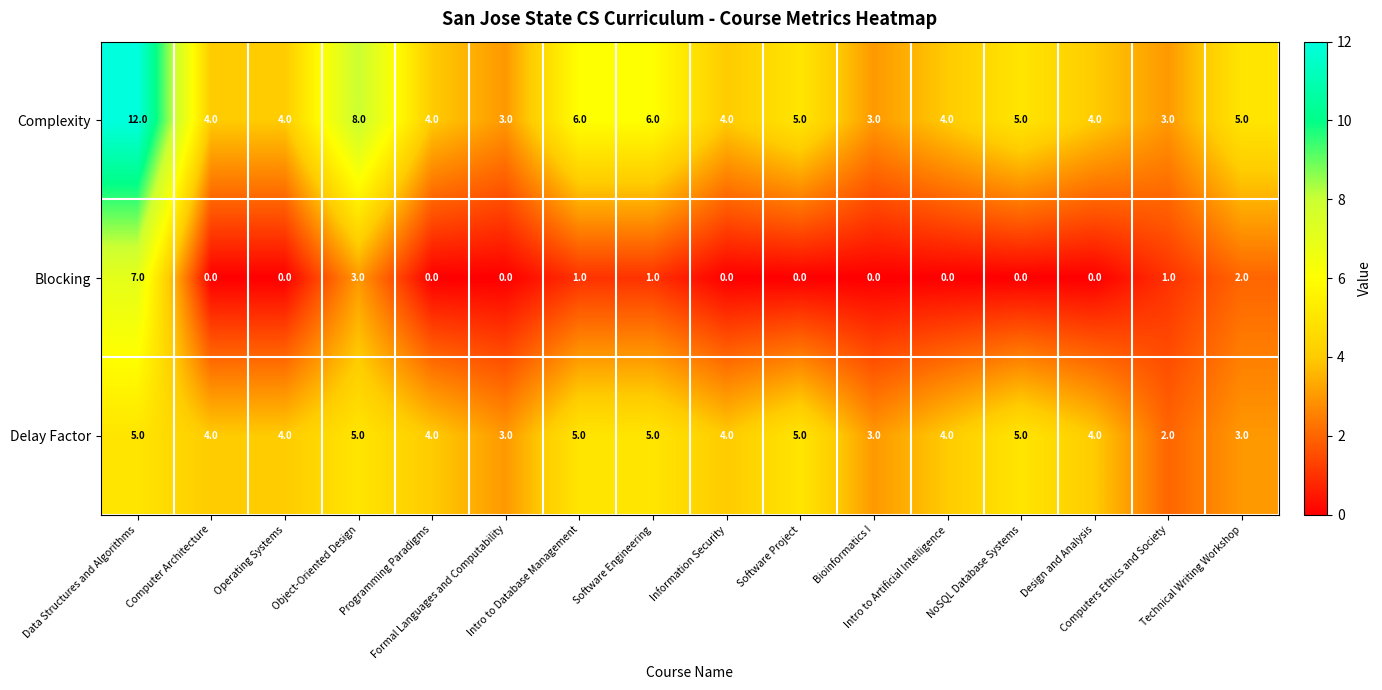

What is the maximum value for Delay Factor?

5